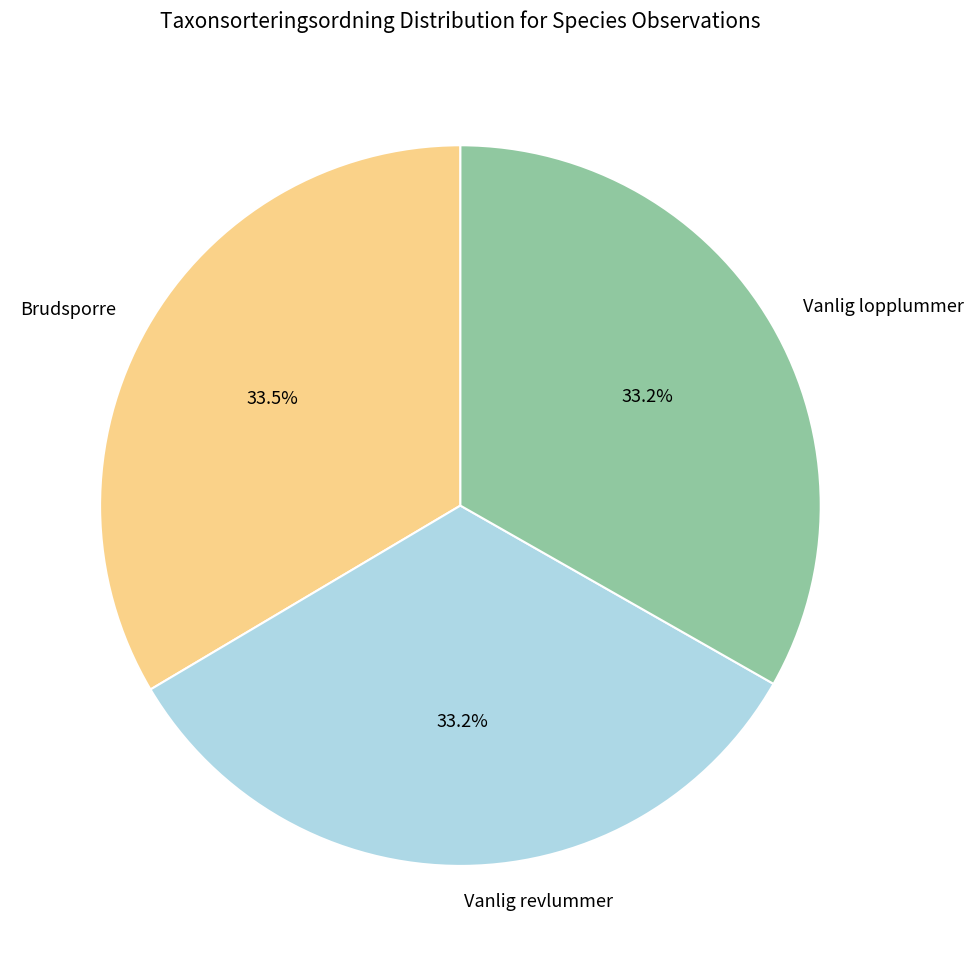

Does Vanlig revlummer account for over 50% of the chart?

No